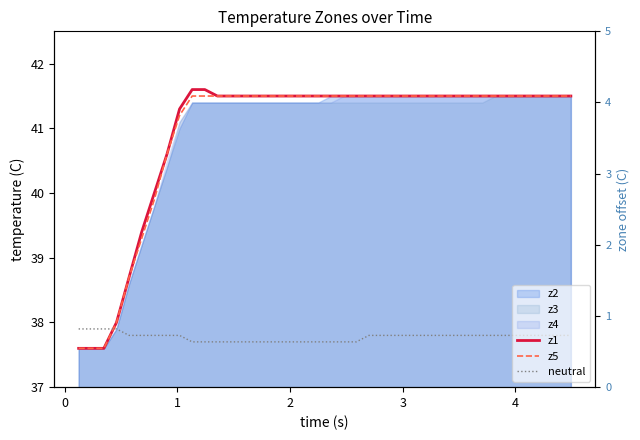

True or false: z1 has more than 2 interior local peaks.

False